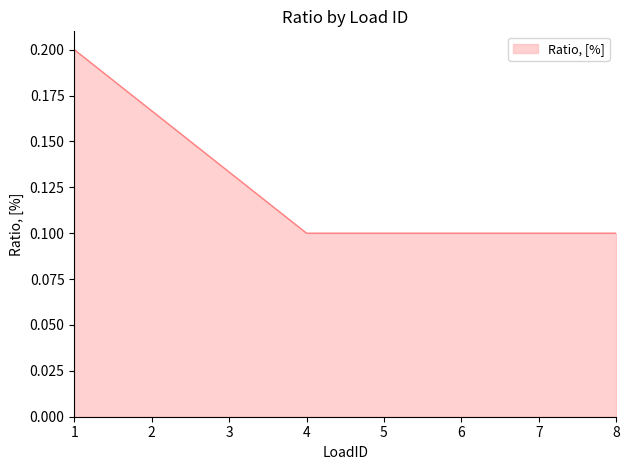

Is it true that the value at 1 is 0.1?

False